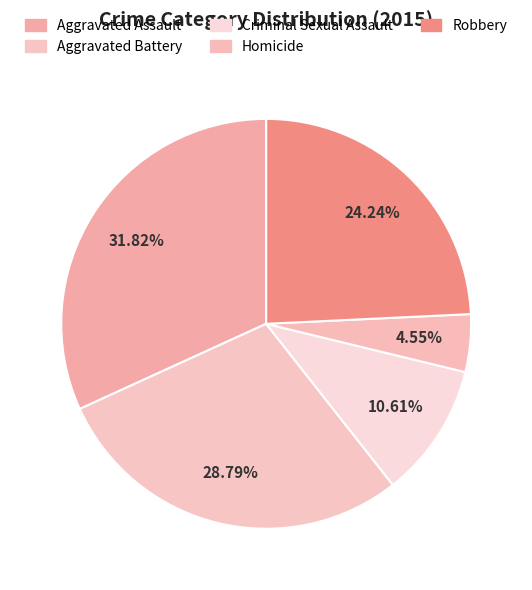

How many slices are in this pie chart?

5